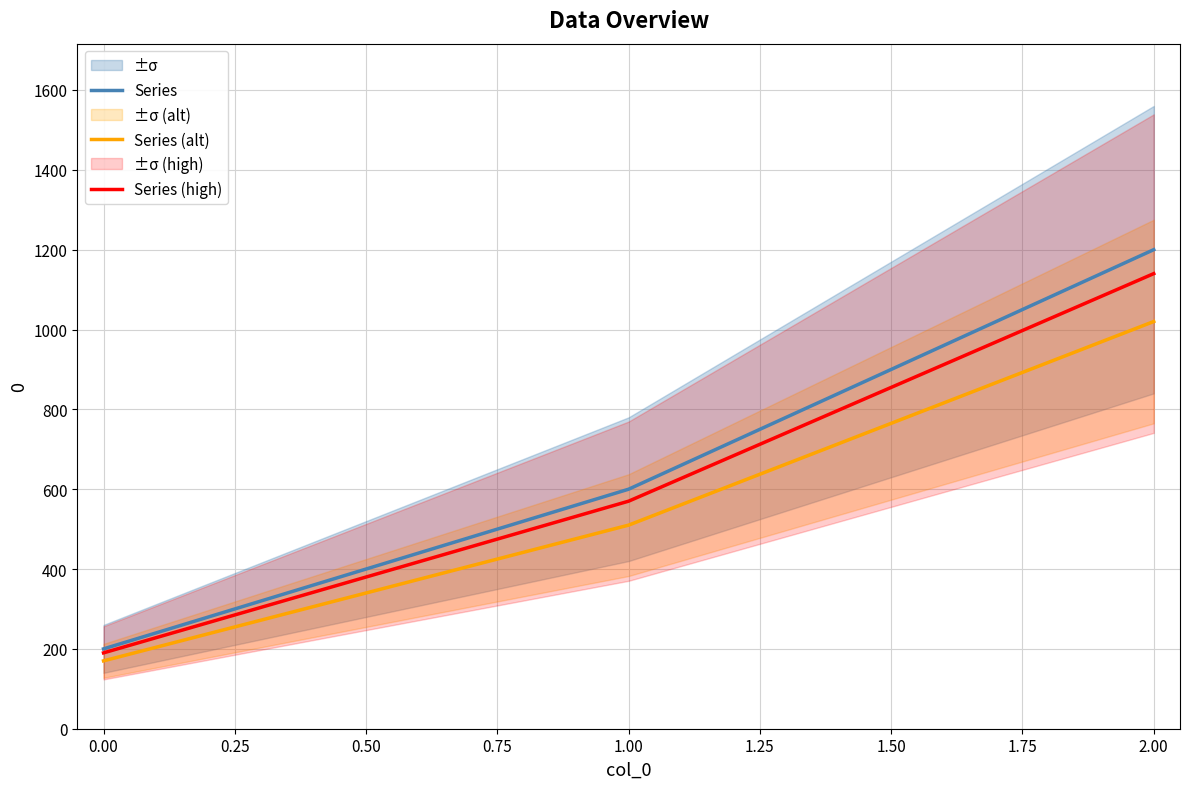

Rank the series by their maximum value, from lowest to highest.

Series (alt), Series (high), Series